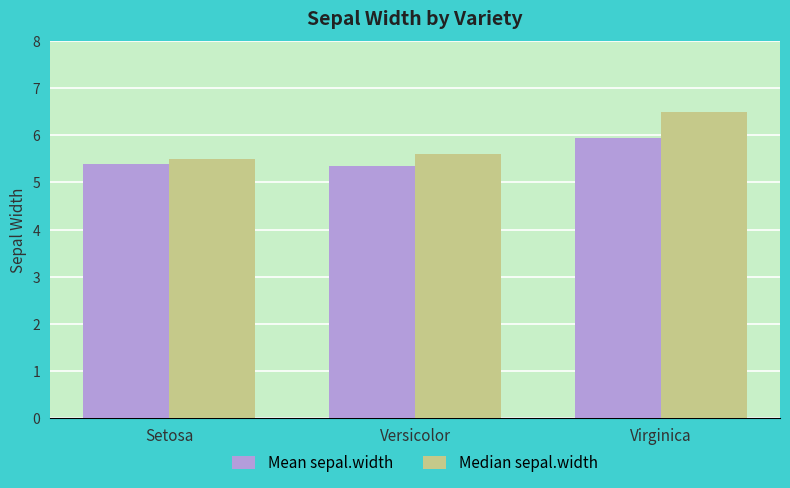

What is the lowest value of the Median sepal.width series?

5.5